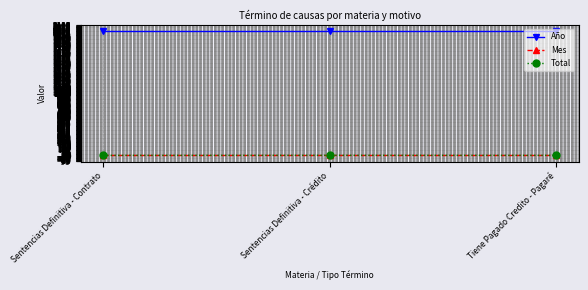

Is the value of Año at Sentencias Definitiva - Contrato greater than the value of Total at Sentencias Definitiva - Contrato?

Yes